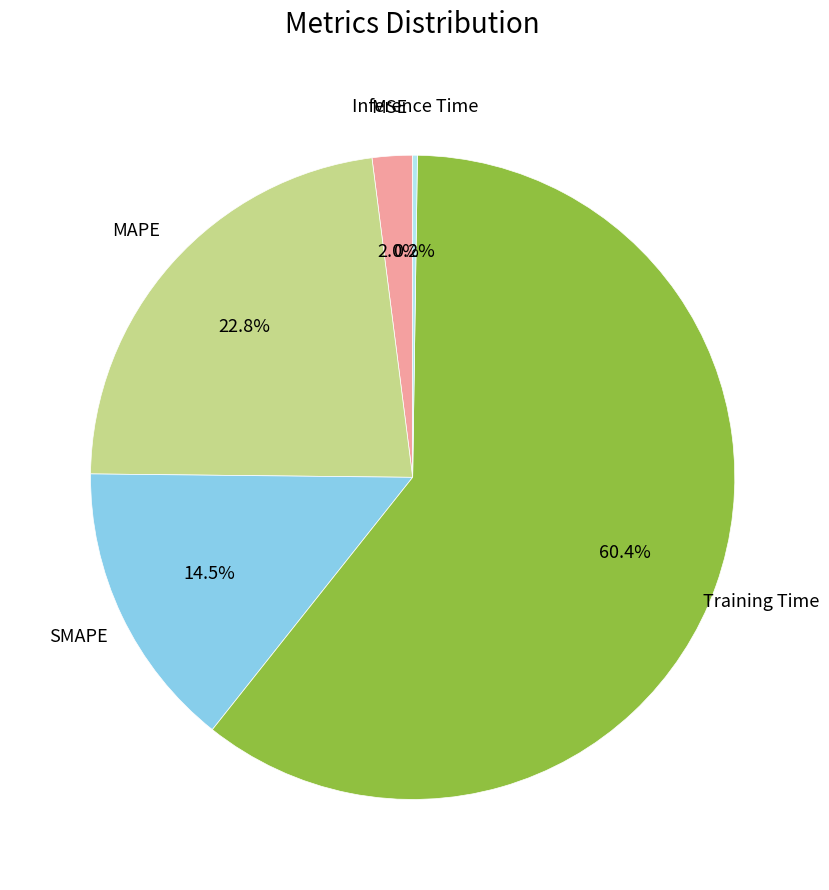

Is there any slice that represents more than half of the pie?

Yes